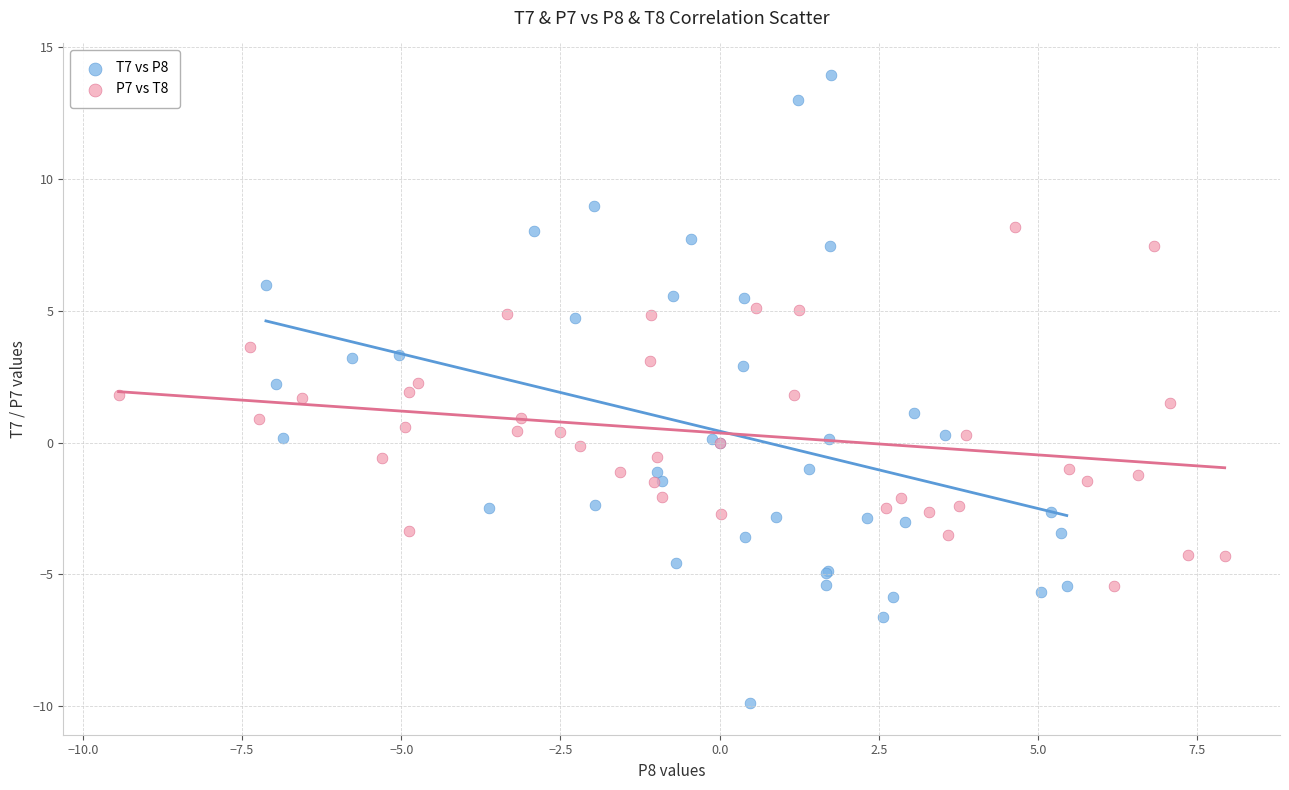

What are all the series names shown in the legend?

T7 vs P8, P7 vs T8